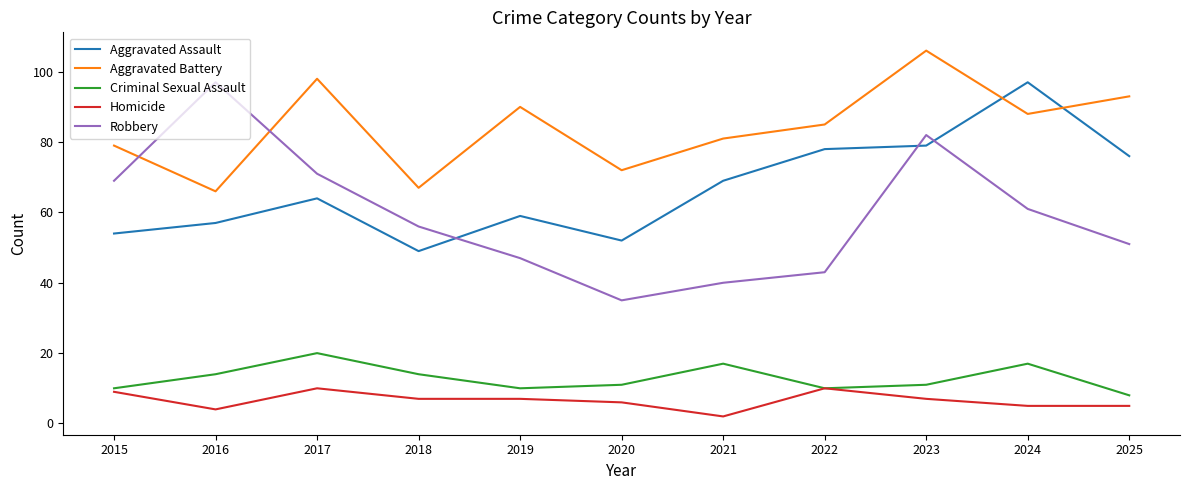

How many interior local valleys does the Aggravated Assault series have?

2